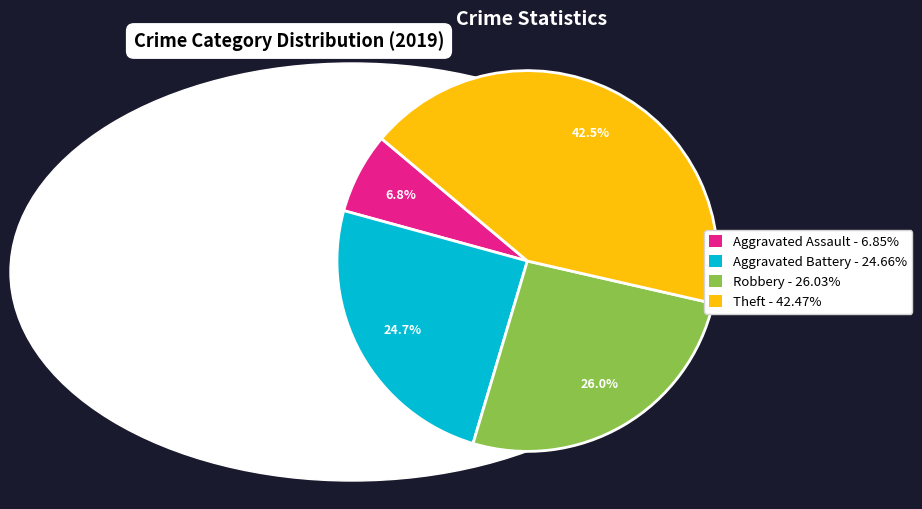

What is the smallest slice in the pie chart?

Aggravated Assault